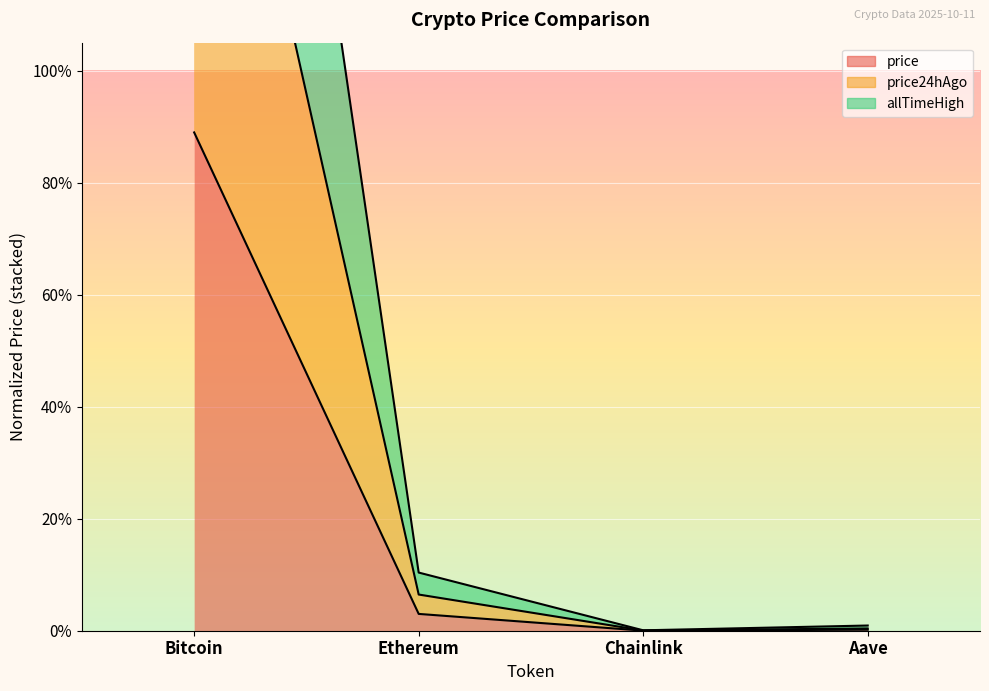

What is the difference between the maximum and minimum values in the allTimeHigh series?

1.9